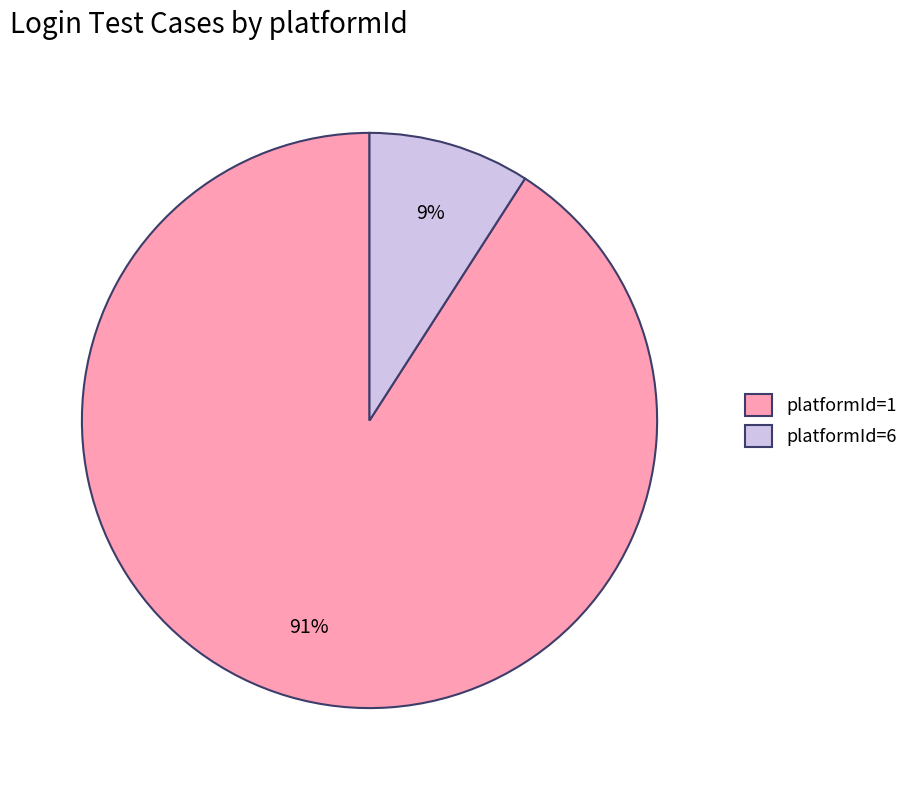

What is the majority slice?

platformId=1